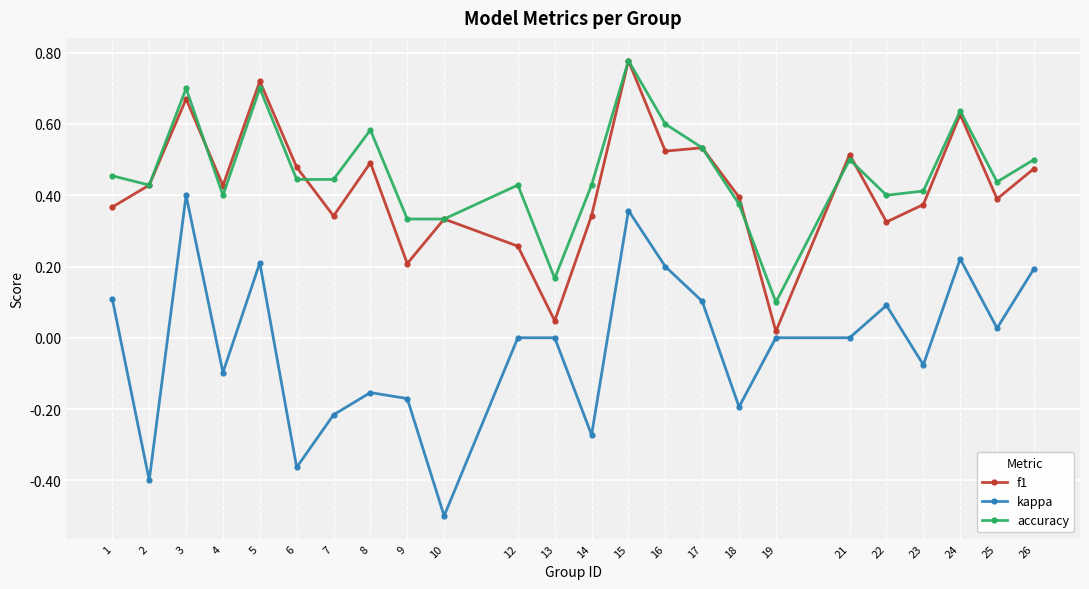

At how many categories does at least one series exceed 0?

24